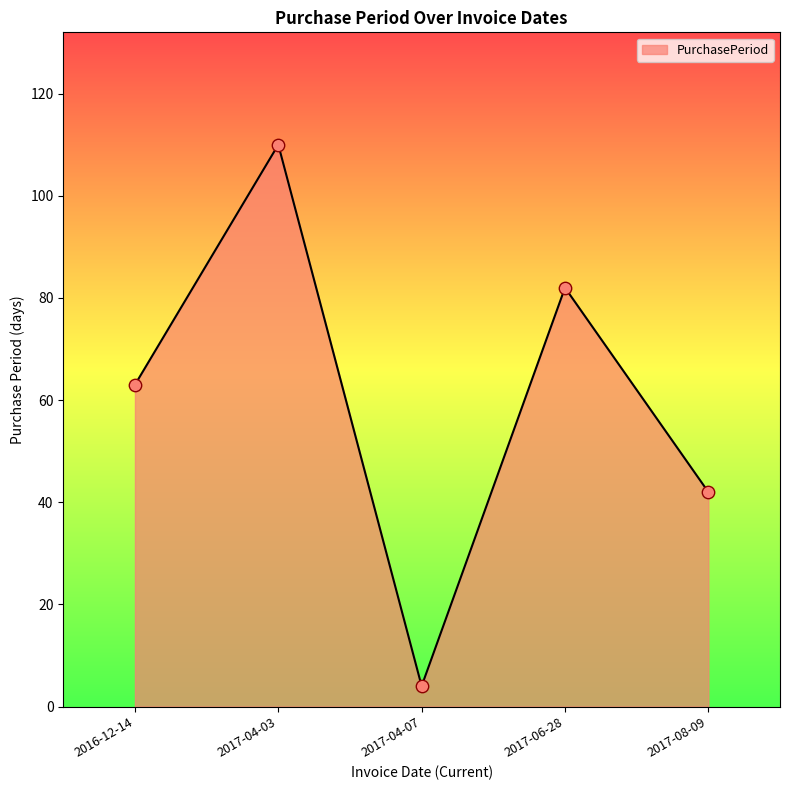

What is the change in value from 2017-04-03 to 2017-08-09?

-68